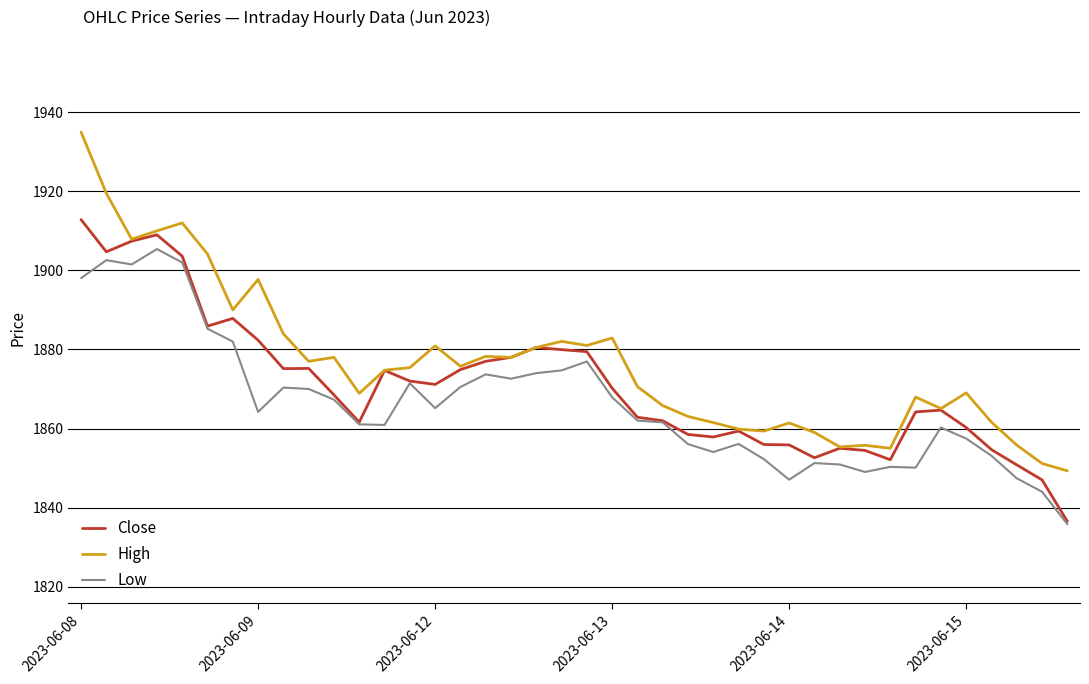

What is the maximum value for Low?

1905.4